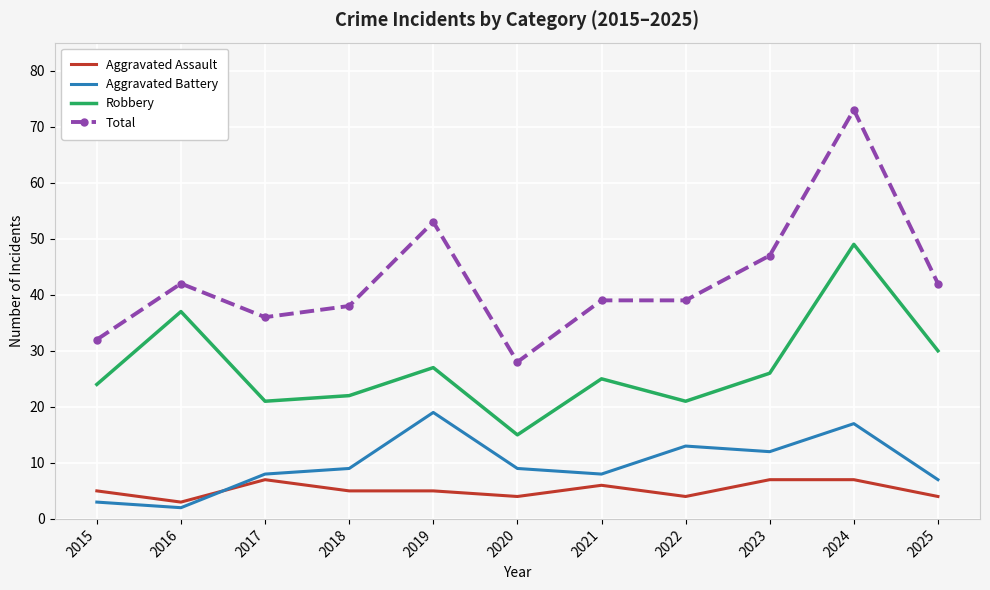

At which category does Total reach its first local peak?

2016